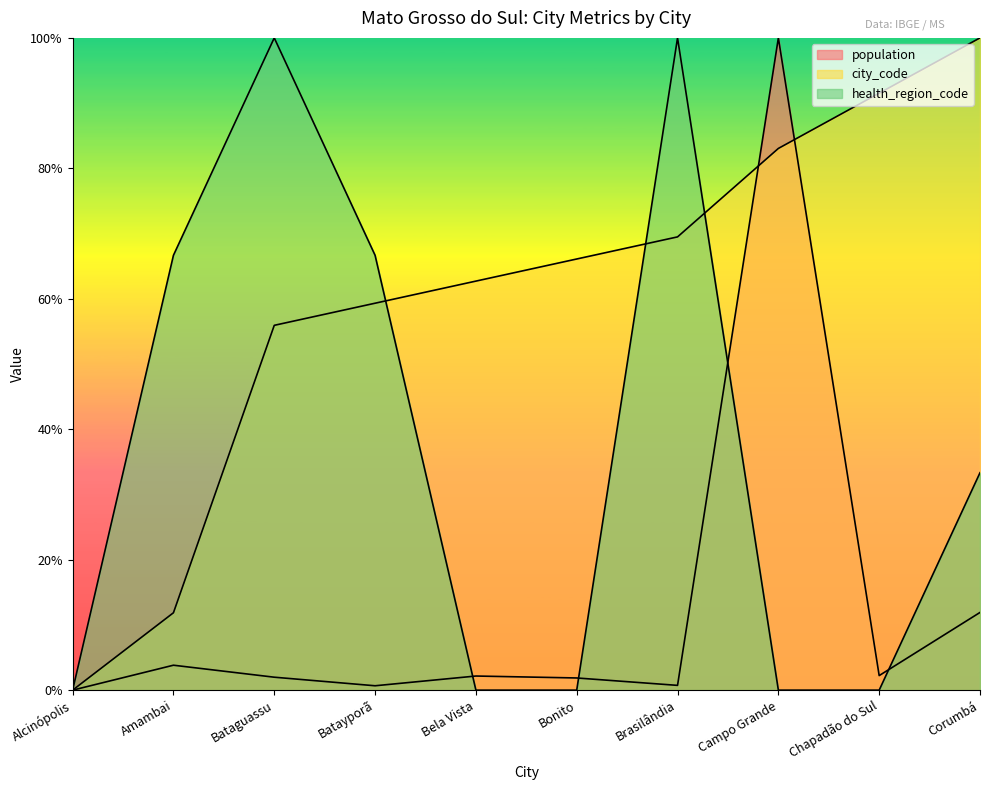

At how many categories does at least one series exceed 0?

9